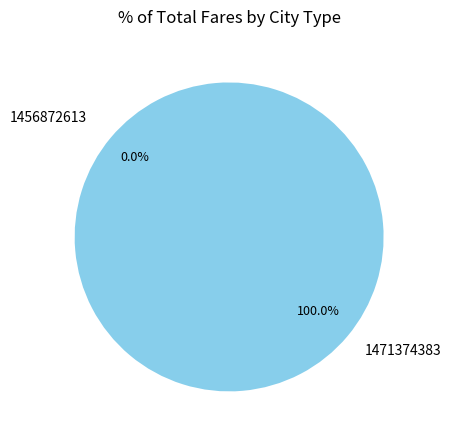

Rank the categories by value from highest to lowest.

1471374383, 1456872613